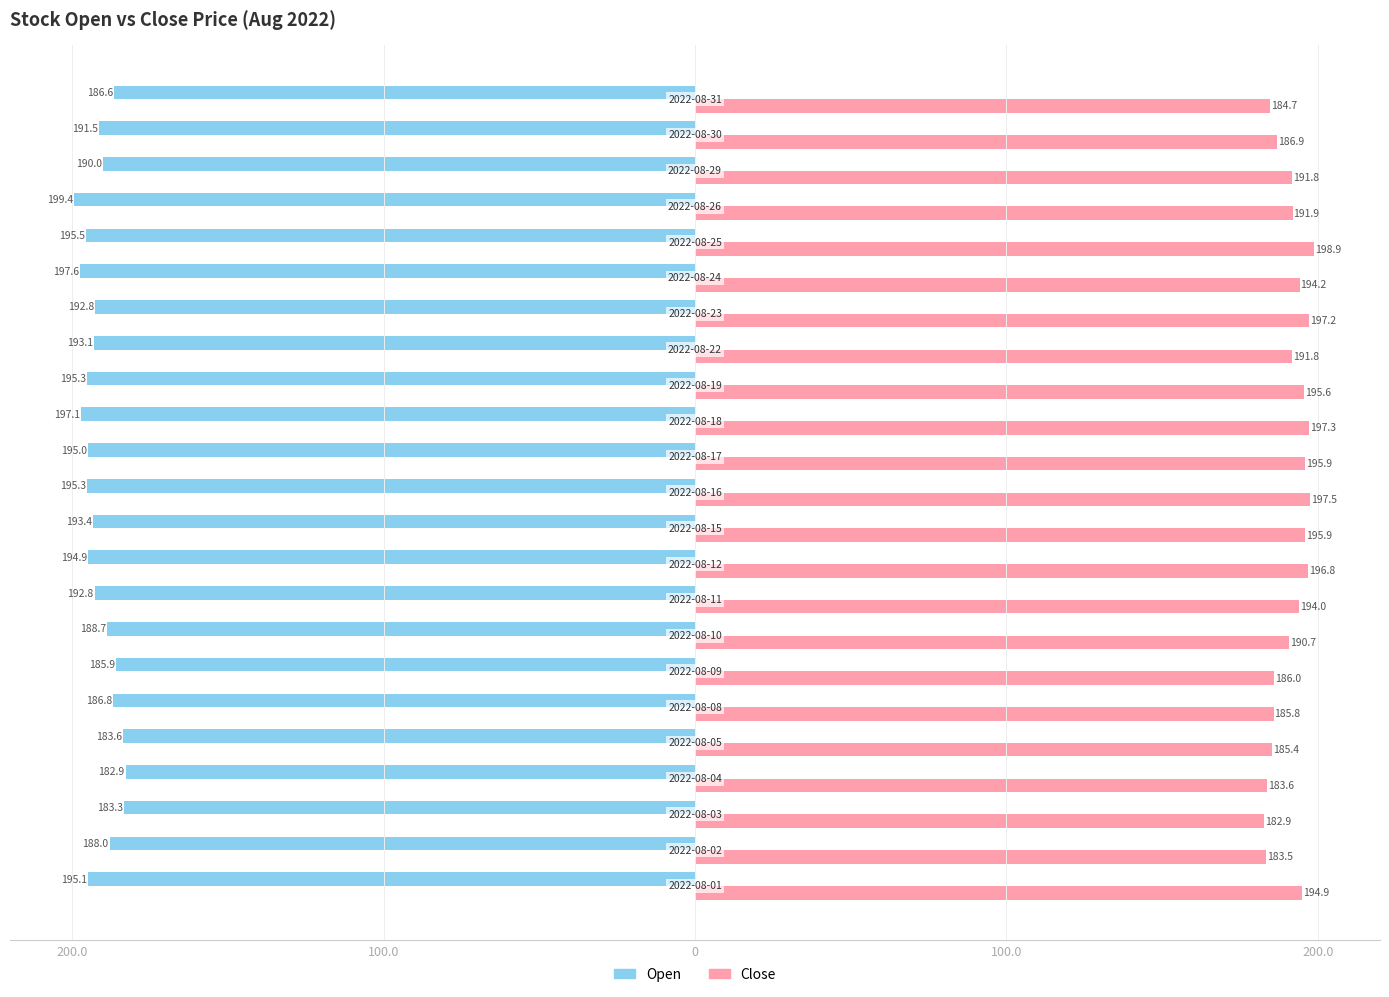

What are all the series names shown in the legend?

Open, Close